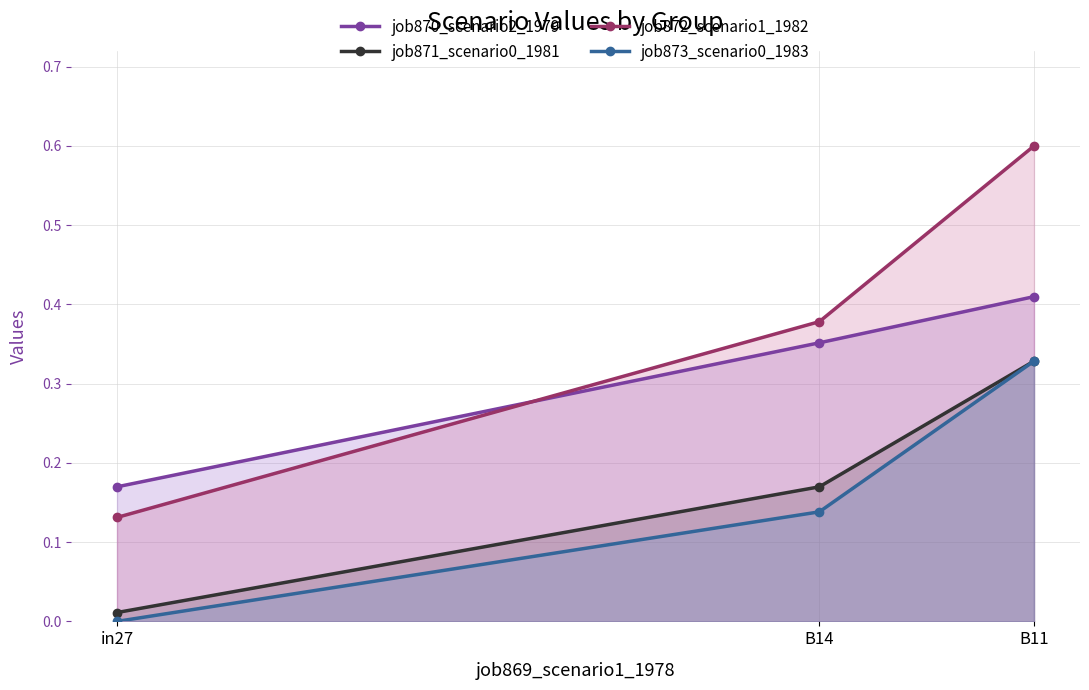

What is the sum of the job871_scenario0_1981 values at in27 and B11?

0.3